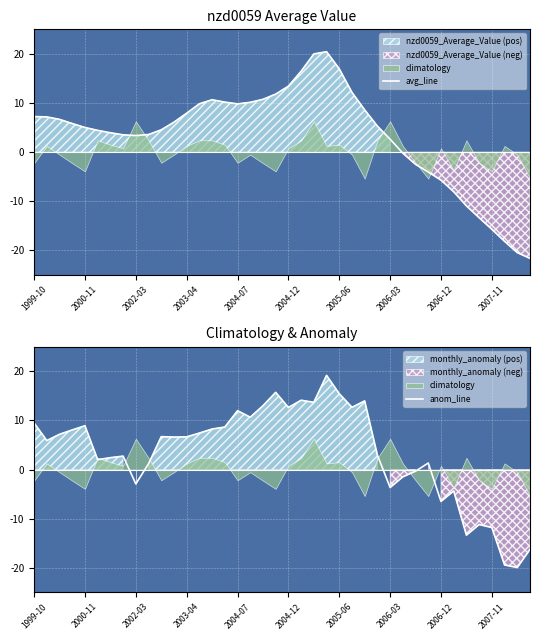

True or false: avg_line has more than 1 points higher than both neighbors.

True